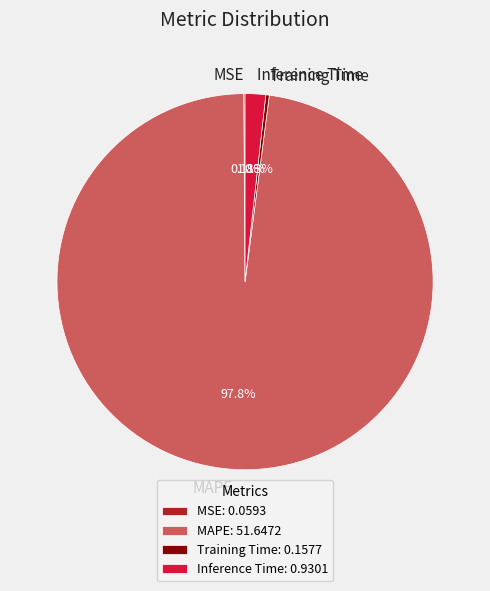

To the nearest percent, what is the difference between the Inference Time and MAPE slice percentages?

96%